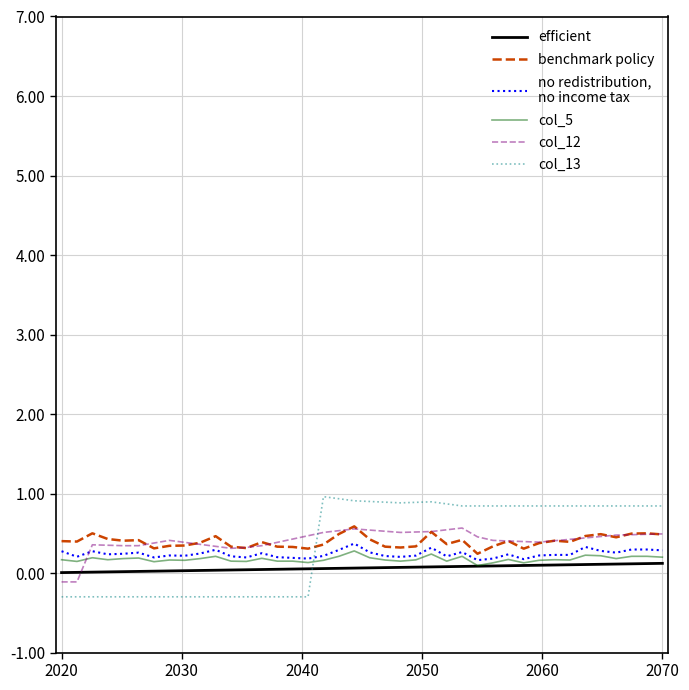

What is the greatest value displayed?

1.0